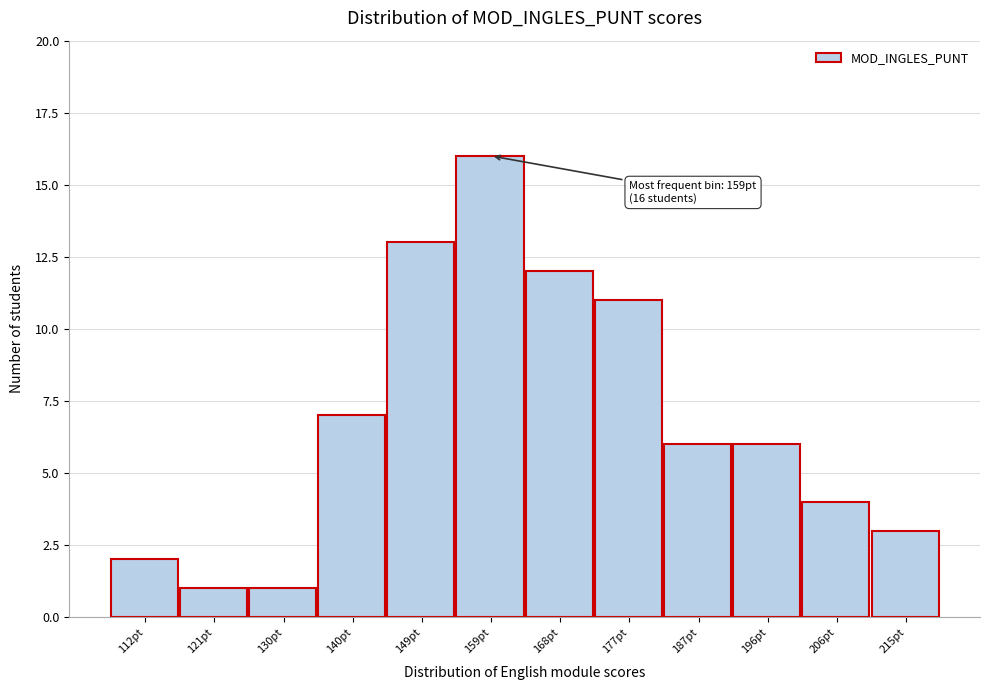

Reading left to right, what are all the values shown in this chart?

112pt=2	121pt=1	130pt=1	140pt=7	149pt=13	159pt=16	168pt=12	177pt=11	187pt=6	196pt=6	206pt=4	215pt=3